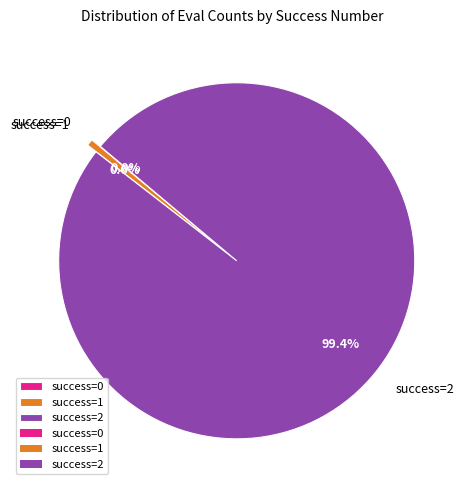

To the nearest percent, what is the difference between the largest and smallest slice percentages?

99%